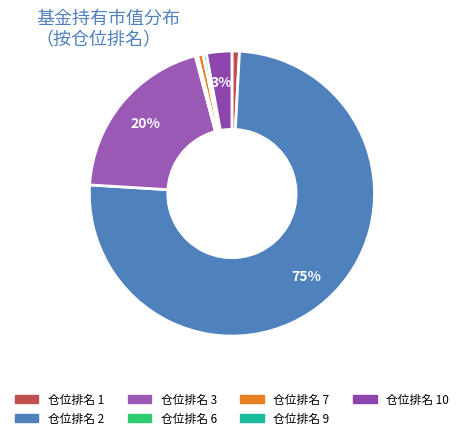

To the nearest percent, what is the difference between the largest and smallest slice percentages?

75%